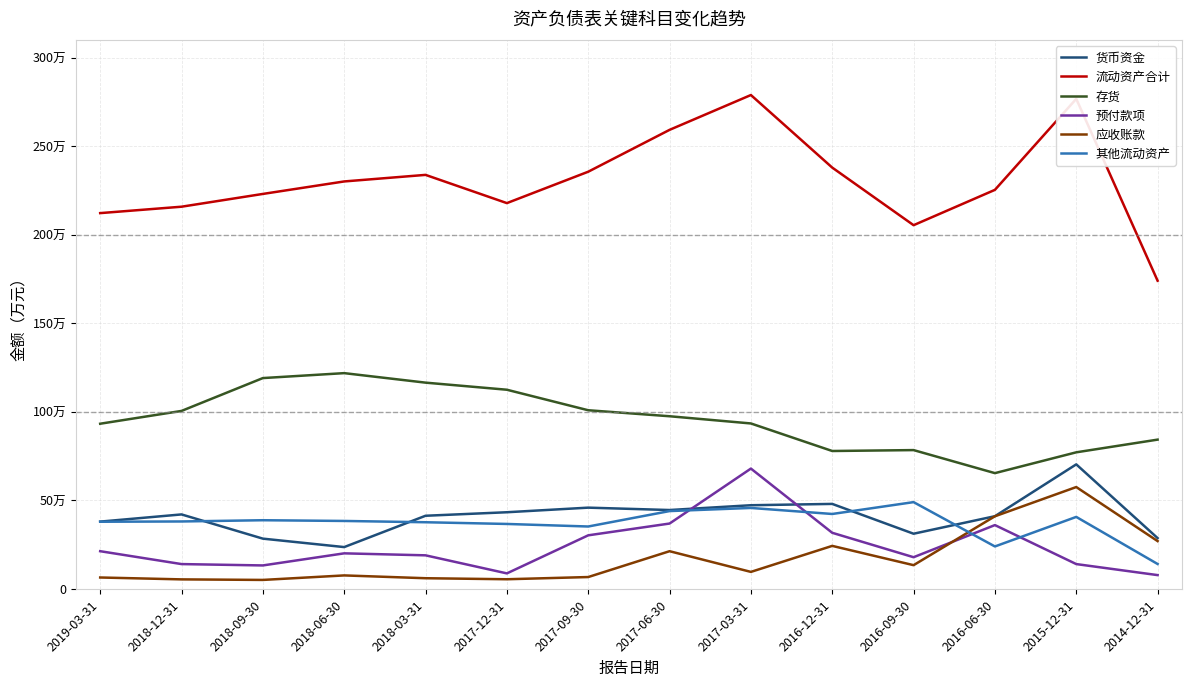

What is the sum of all 其他流动资产 values?

5214800